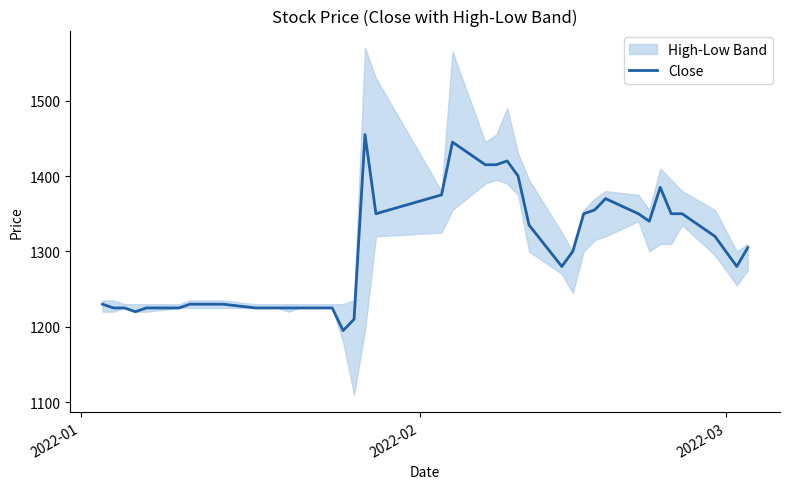

True or false: the data shows 1230 at 2022-01.

True